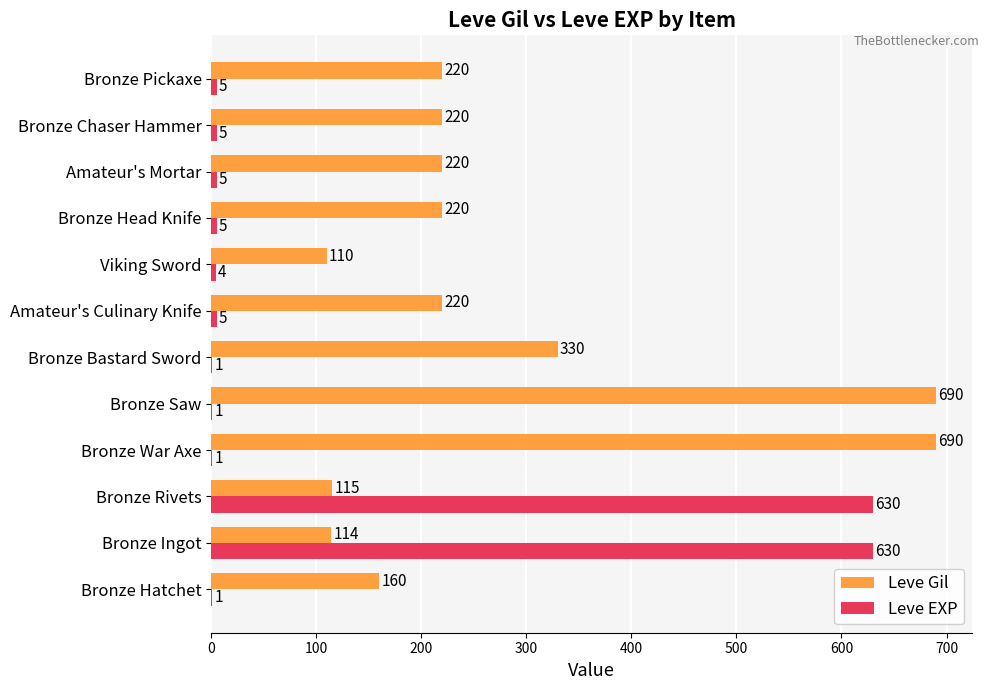

Which series has the largest total across all categories?

Leve Gil